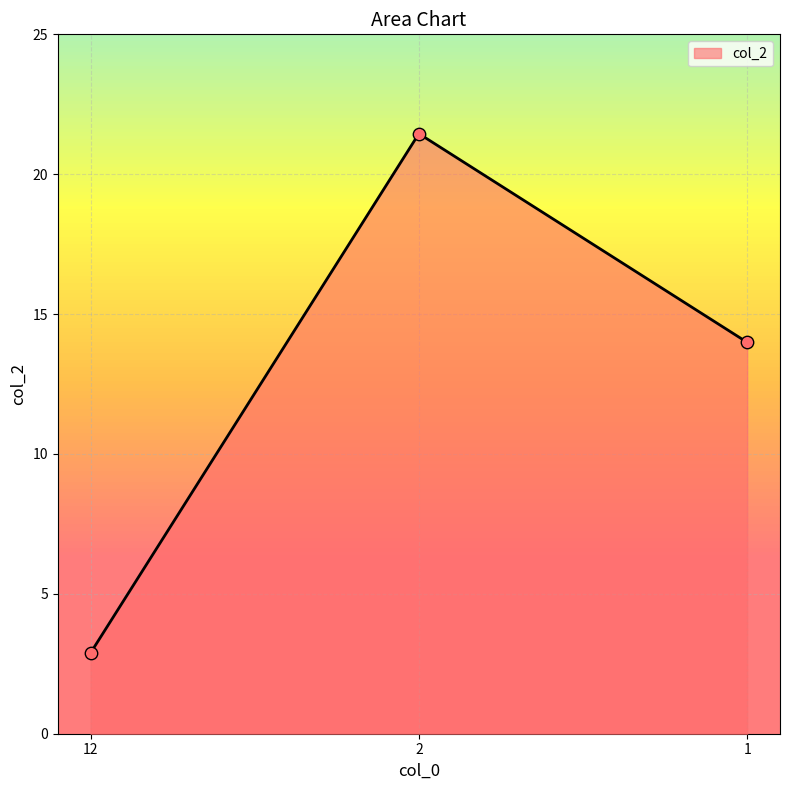

Approximately how many times larger is the value at 12 compared to 1?

0.2